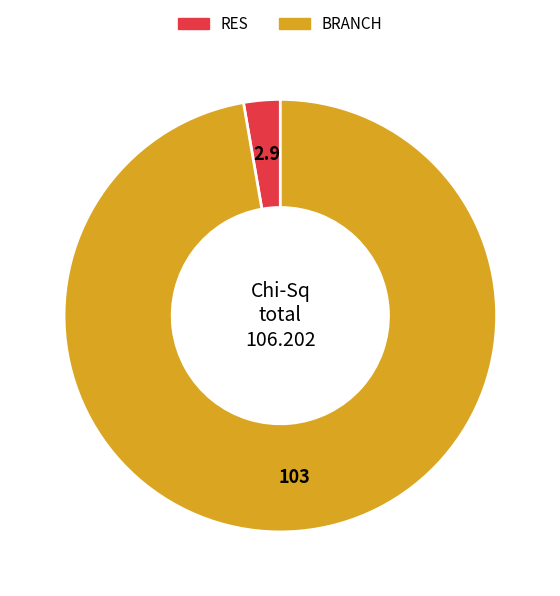

The RES slice represents 3% of the pie. True or false?

True